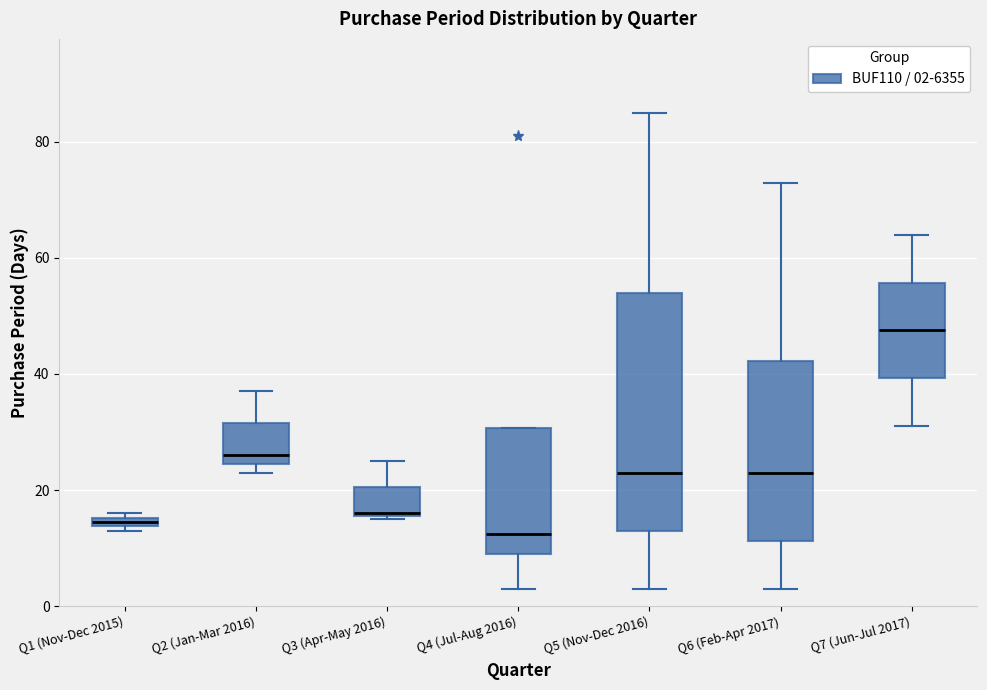

Where is the upper edge of the box for Q2 (Jan-Mar 2016) on the y-axis? The values are not printed on the chart, so give them approximately, as read against the axis.

32